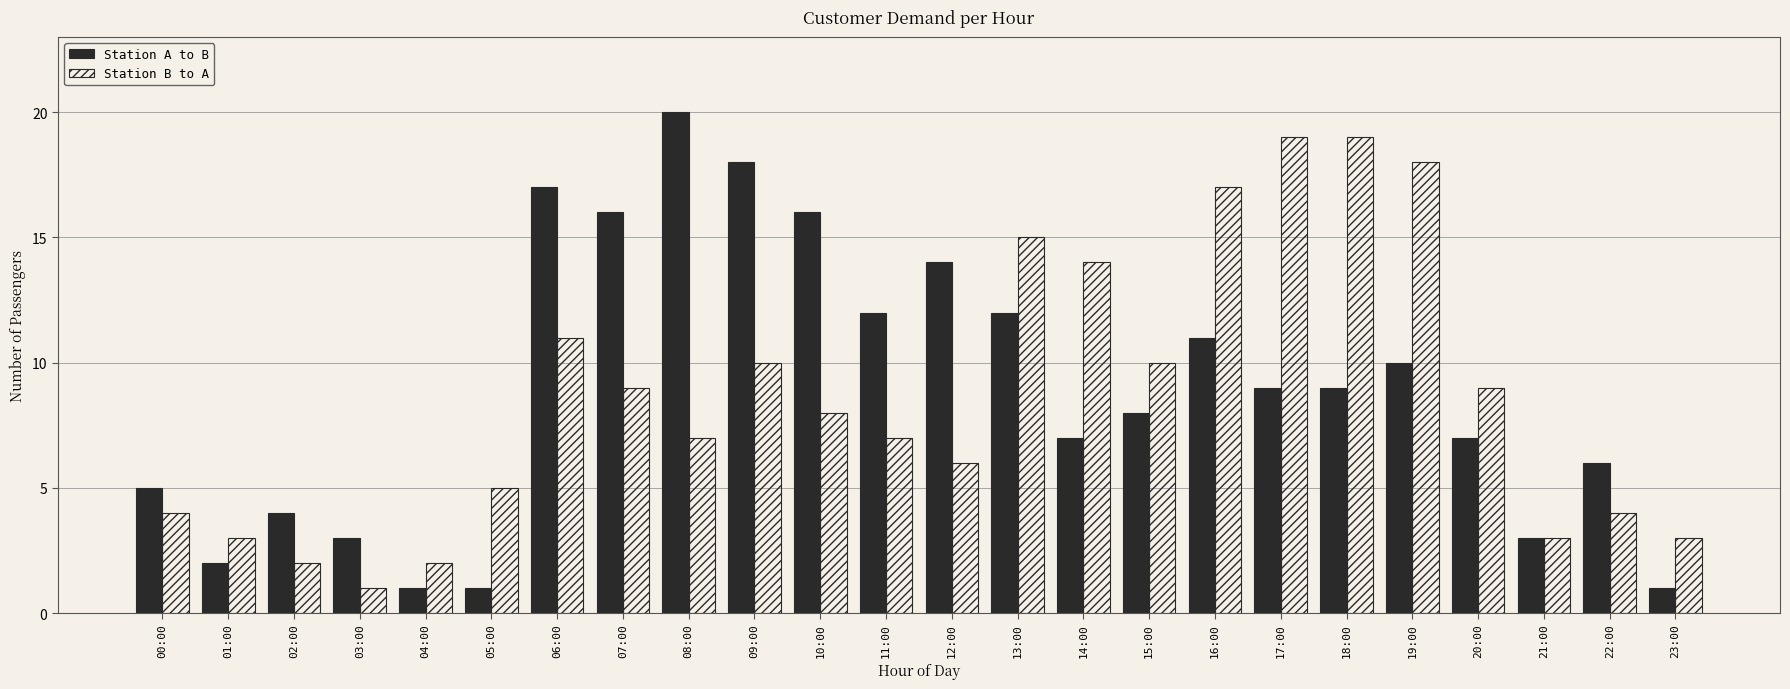

Reading left to right, list all the values displayed in this chart.

Station A to B: 5	2	4	3	1	1	17	16	20	18	16	12	14	12	7	8	11	9	9	10	7	3	6	1
Station B to A: 4	3	2	1	2	5	11	9	7	10	8	7	6	15	14	10	17	19	19	18	9	3	4	3